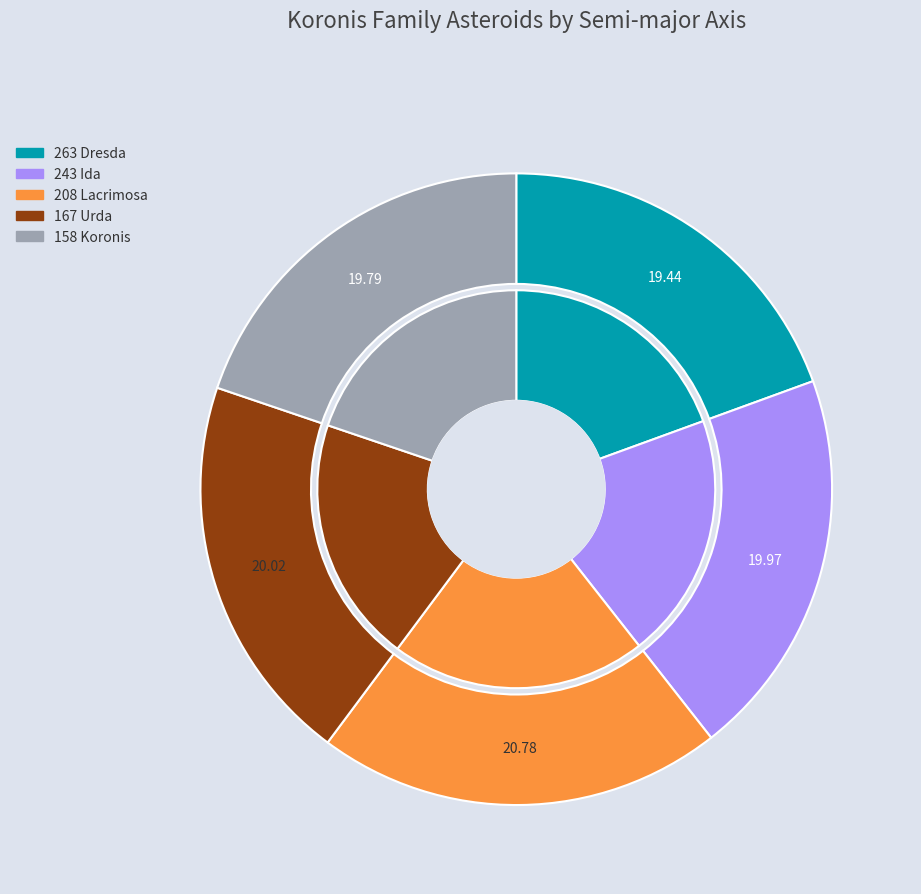

Approximately how many times larger is the value at 243 Ida compared to 158 Koronis?

1.0